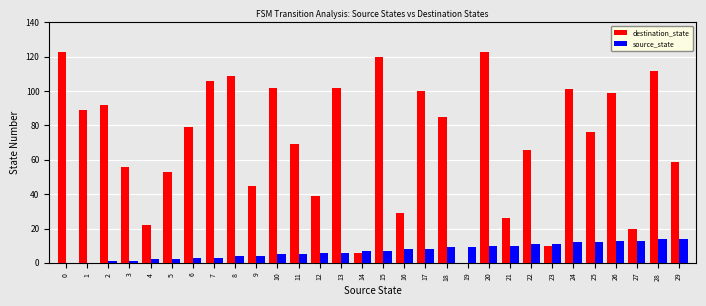

Which series has the largest total across all categories?

destination_state